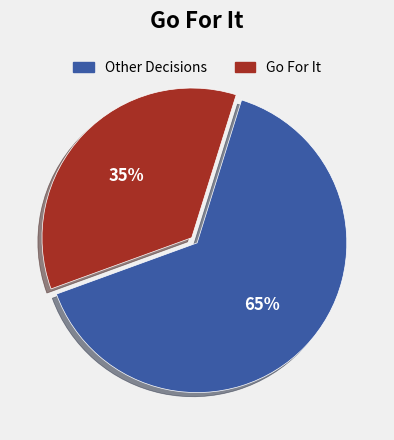

Does any single category account for the majority?

Yes